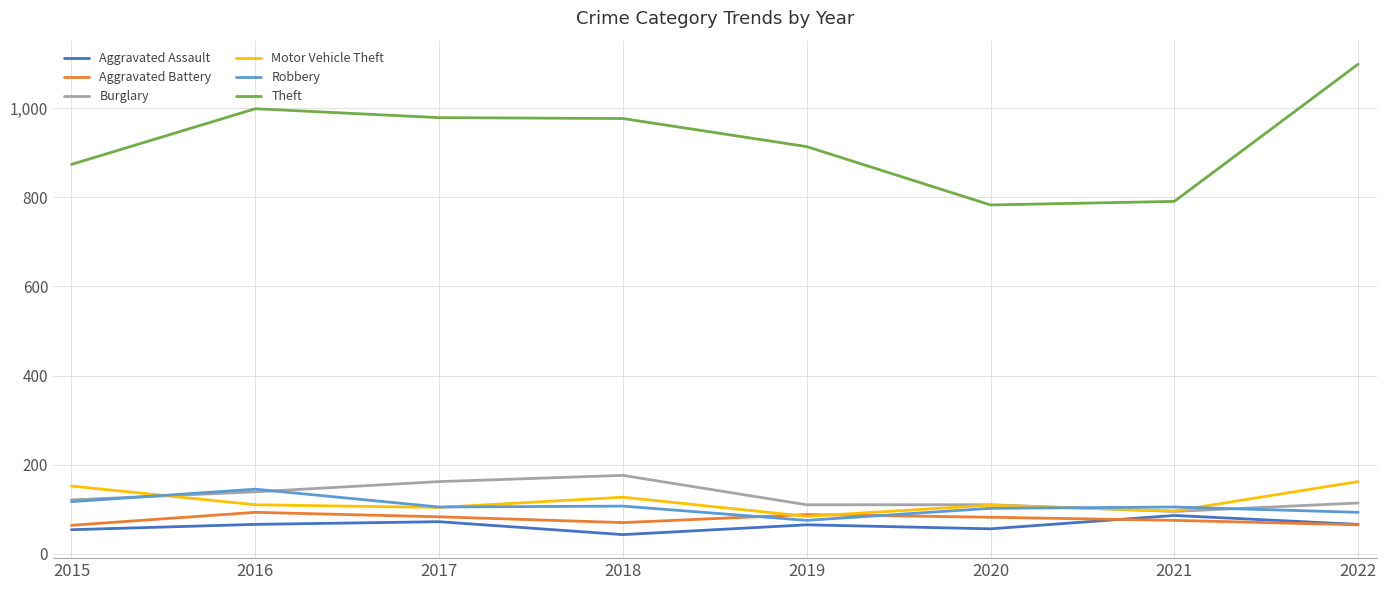

Does the chart display data point markers on the line(s)?

No